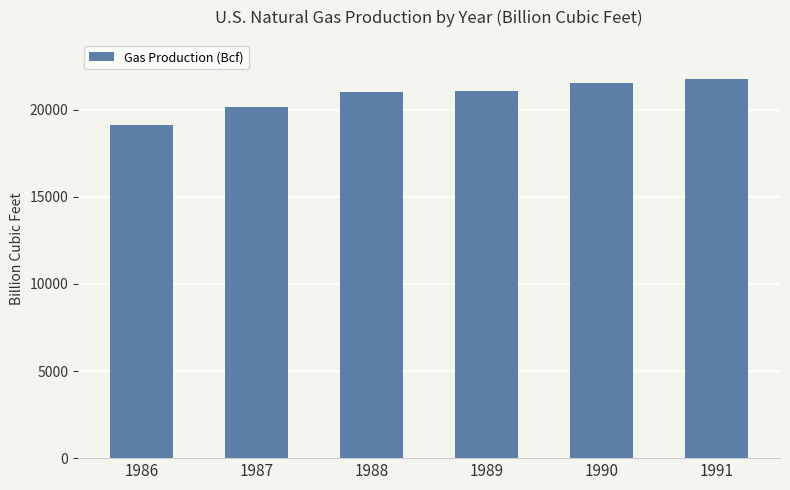

At which label is the value closest to 20440?

1987